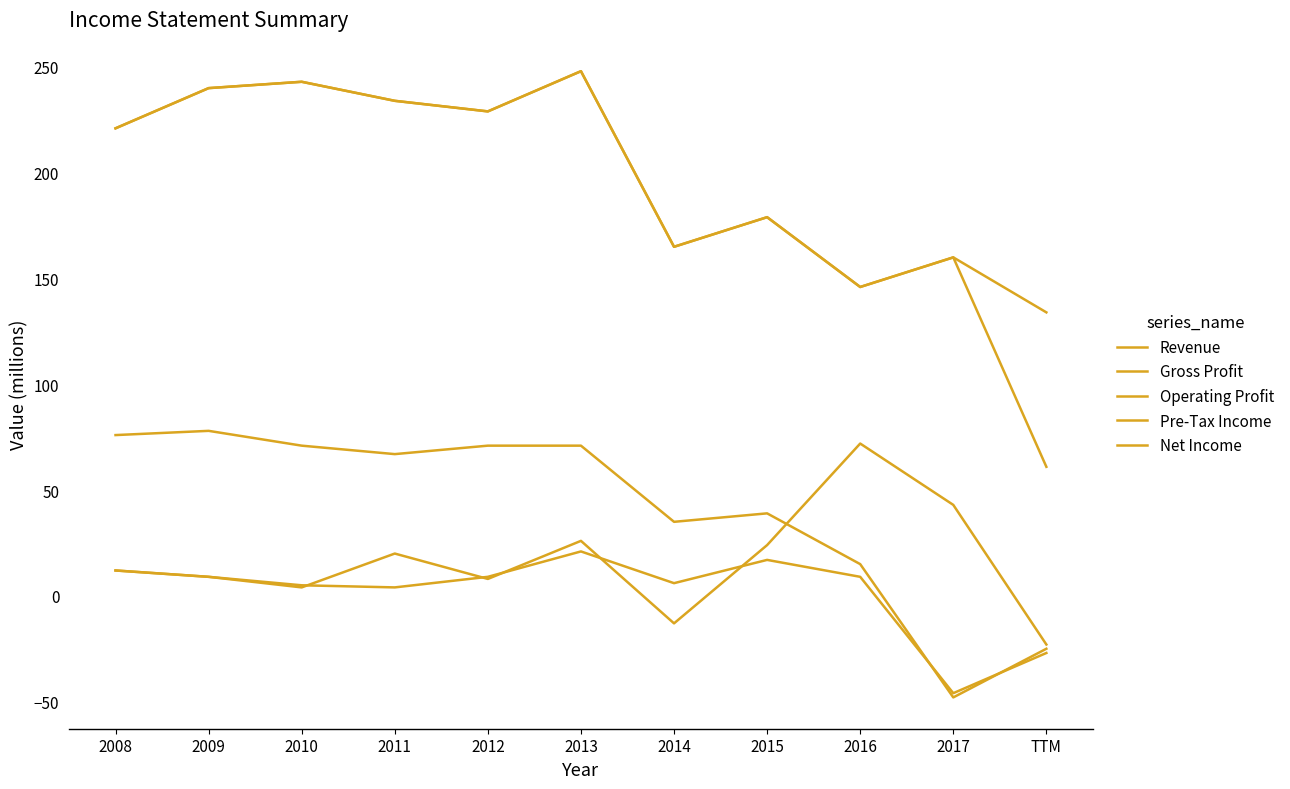

Rank the categories by Operating Profit value from lowest to highest.

2017, TTM, 2016, 2014, 2015, 2011, 2010, 2012, 2013, 2008, 2009